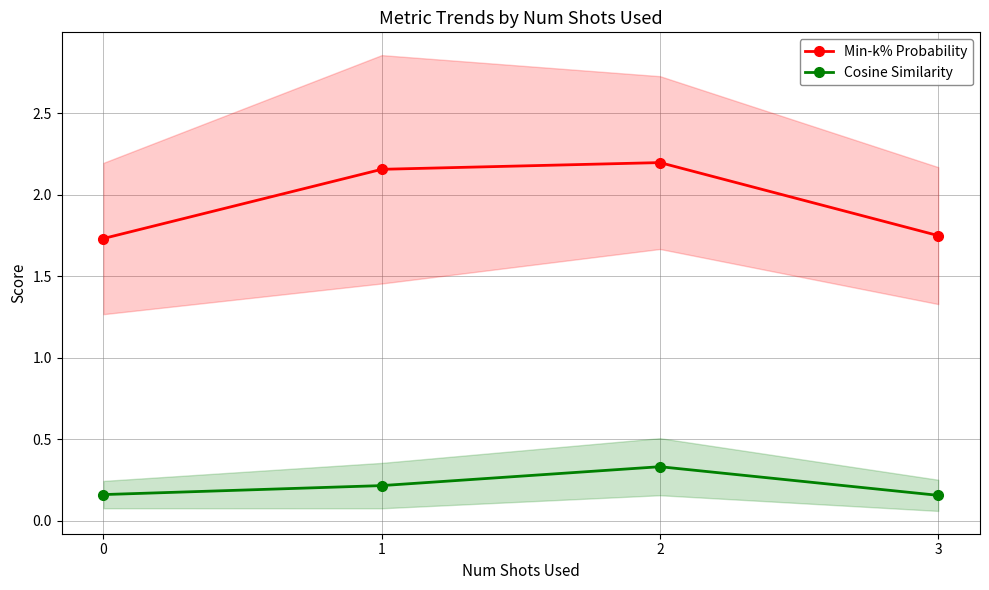

What is the difference between the maximum and minimum values in the Cosine Similarity series?

0.2